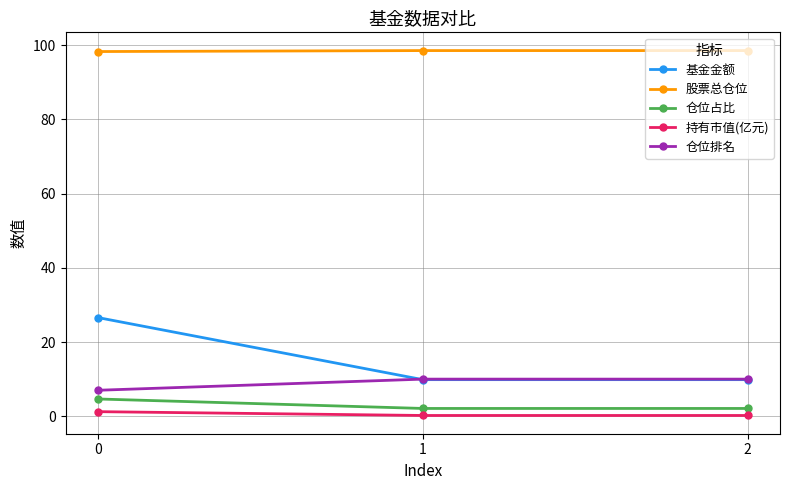

What are all the series names shown in the legend?

基金金额, 股票总仓位, 仓位占比, 持有市值(亿元), 仓位排名